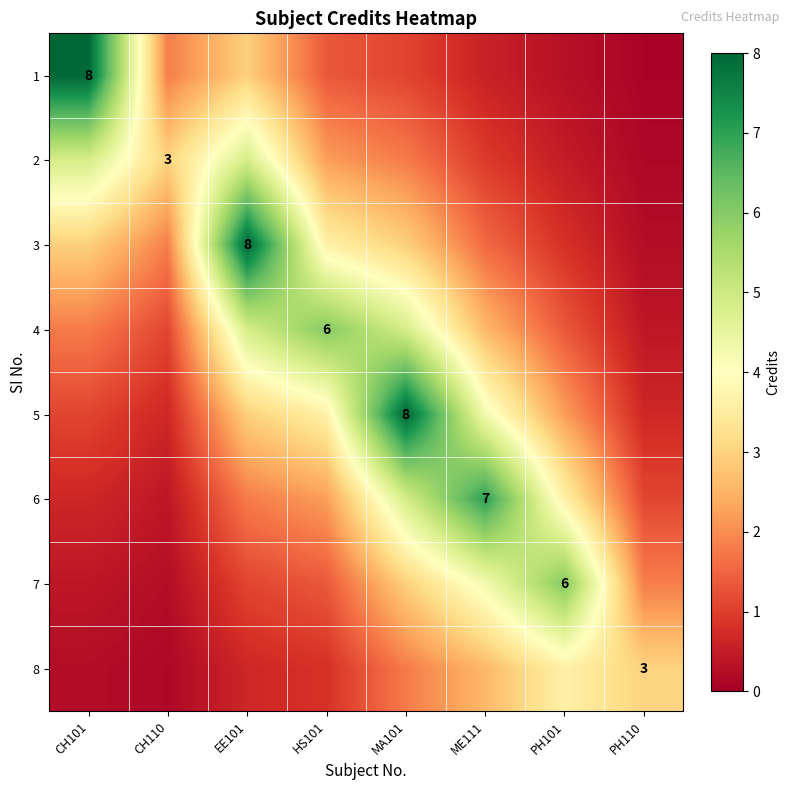

Is the value of 4 at HS101 greater than the value of 5 at MA101?

No